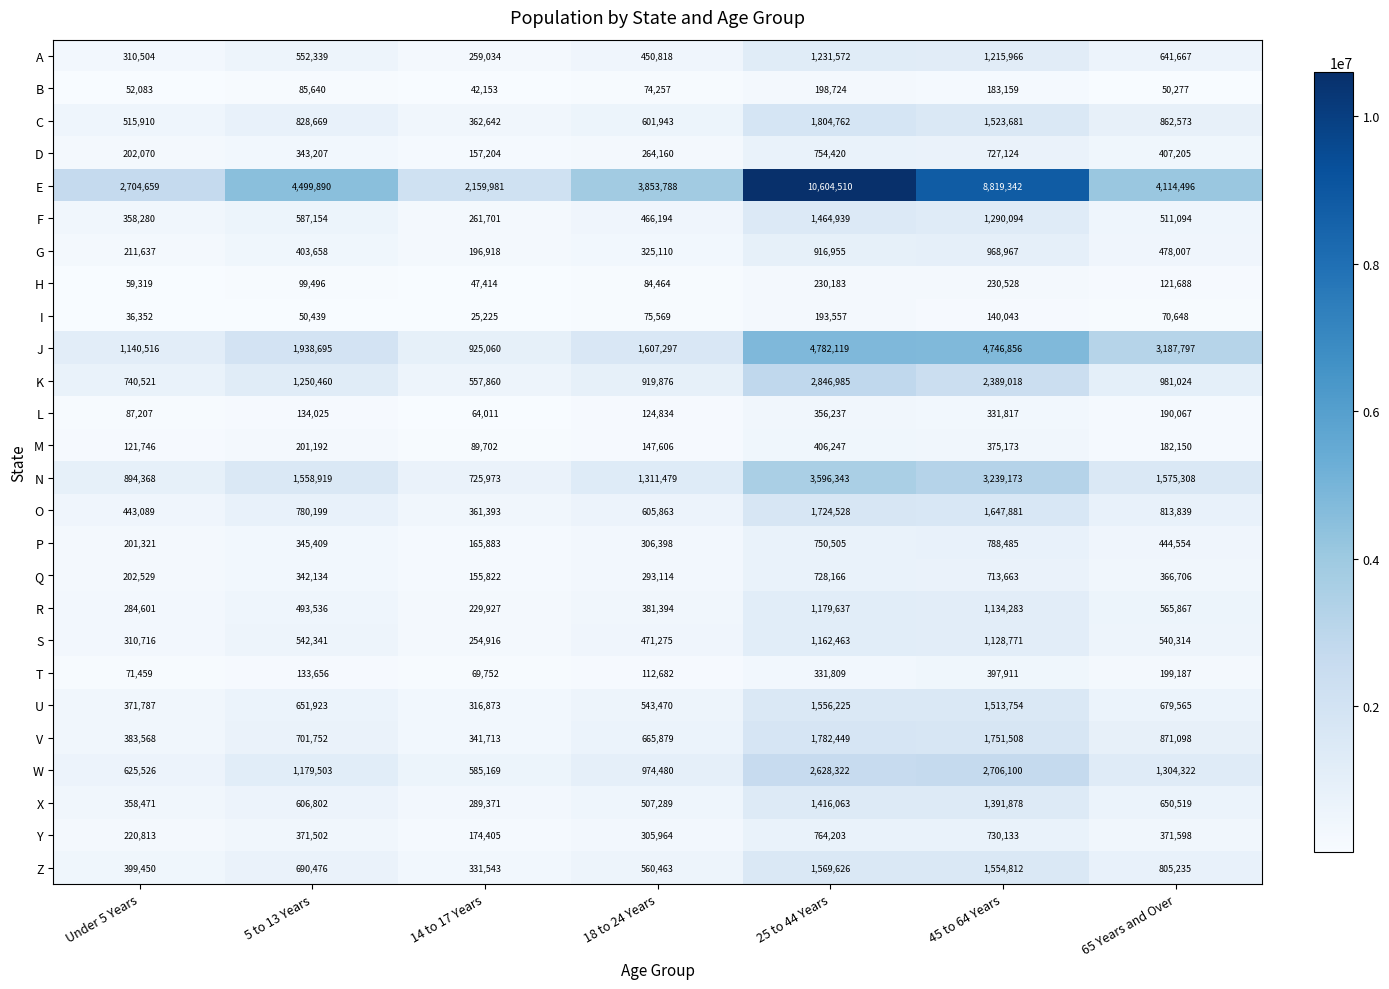

Which series changed the most between 18 to 24 Years and 65 Years and Over?

J